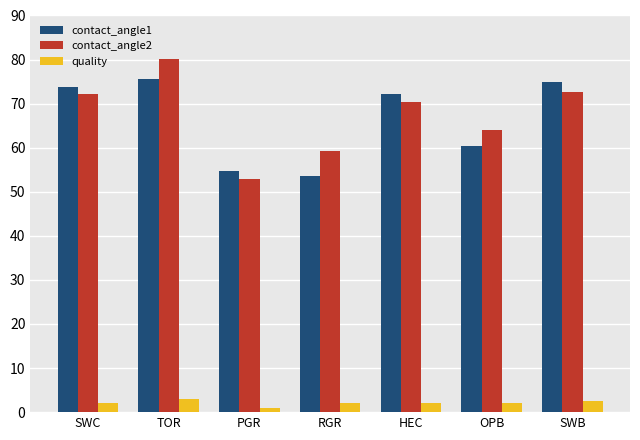

Which label corresponds to the largest value in the chart?

TOR